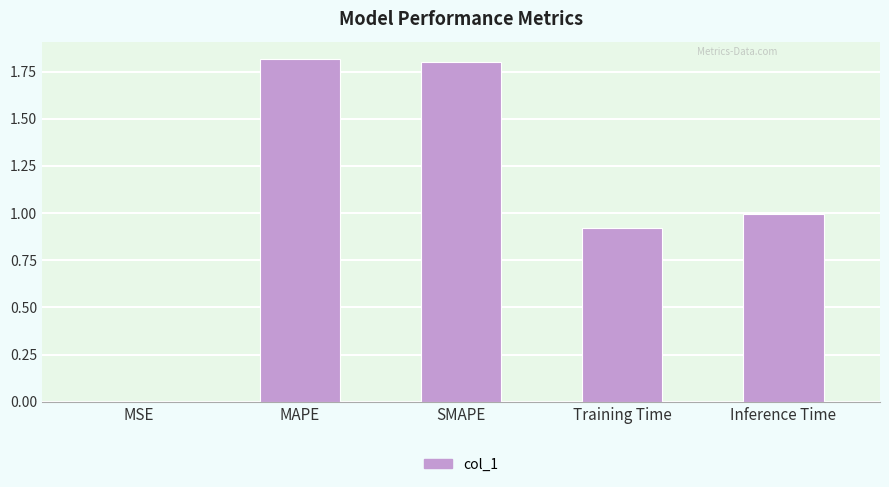

What is the maximum value shown in the chart?

1.8